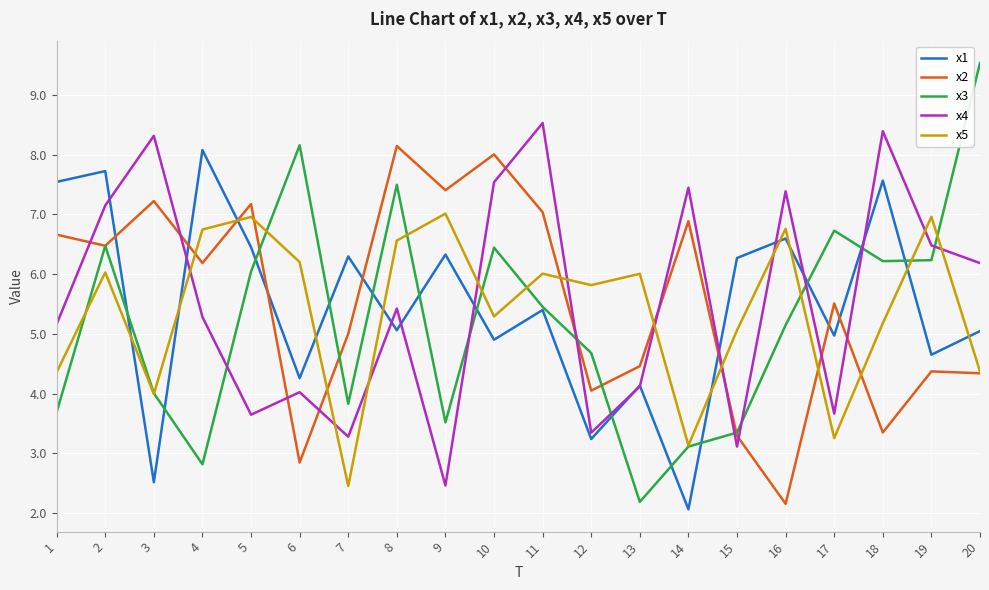

True or false: x5 has a value of 5.4 at 17.

False